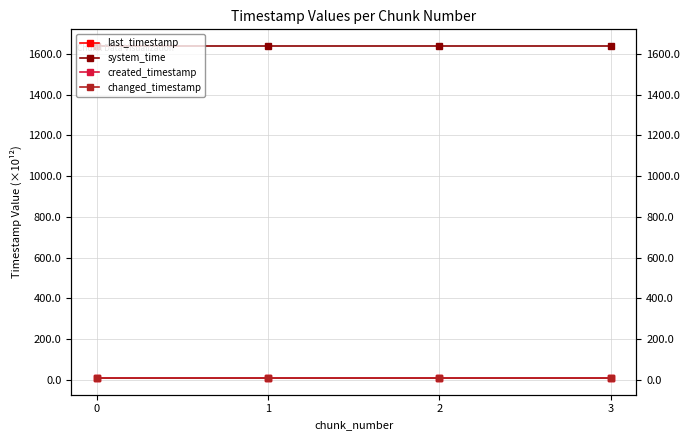

What is the difference between the highest and lowest values at 1?

1629.4